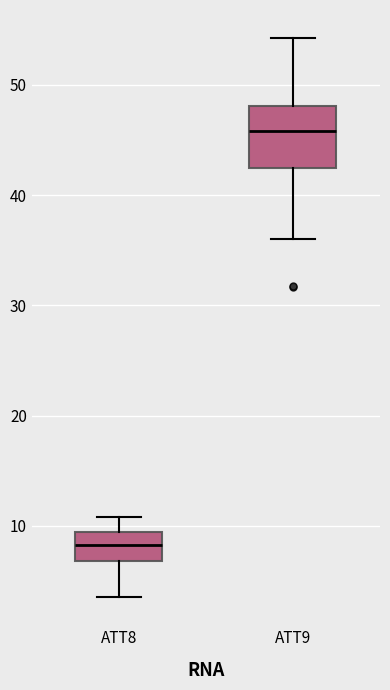

Reading left to right, read every box against the y-axis: the position of its median line, the range the box covers, and the ends of its whiskers. The values are not printed on the chart, so give them approximately, as read against the axis.

ATT8: median 8, box 7 to 9, whiskers 4 to 11
ATT9: median 46, box 42 to 48, whiskers 36 to 54